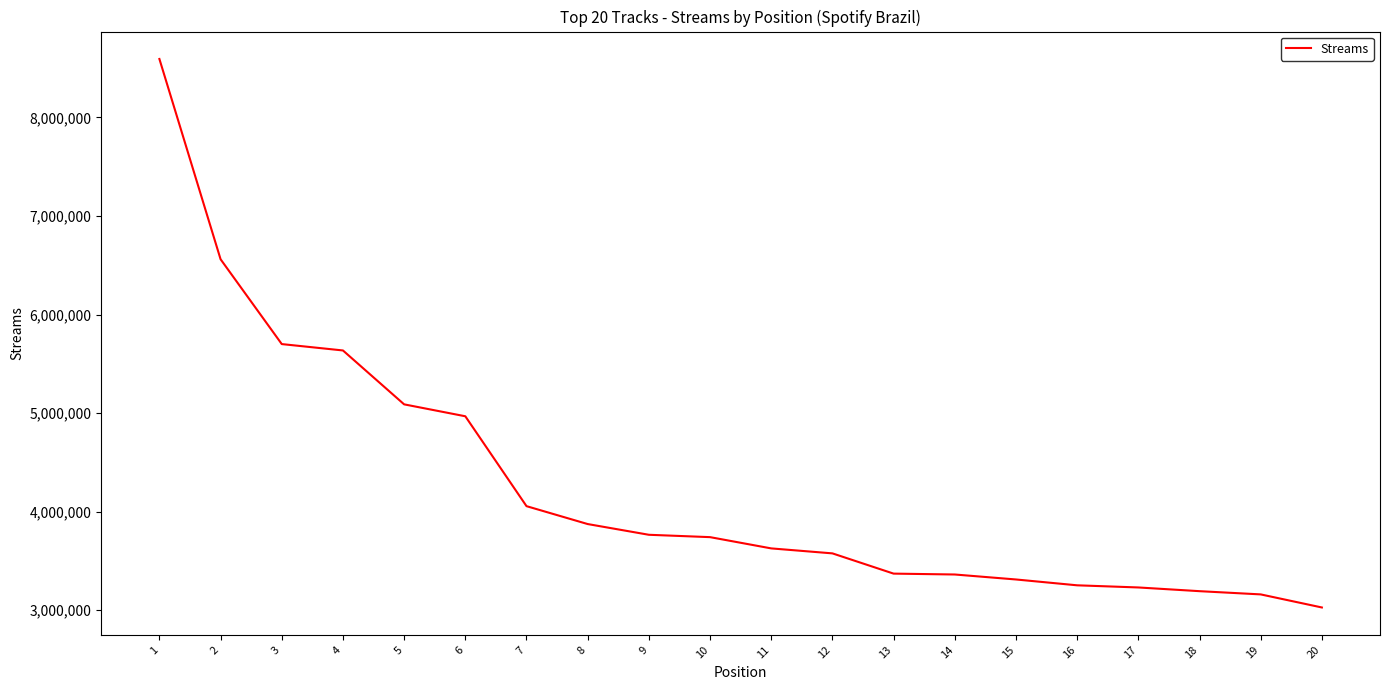

What is the smallest value displayed?

3026719